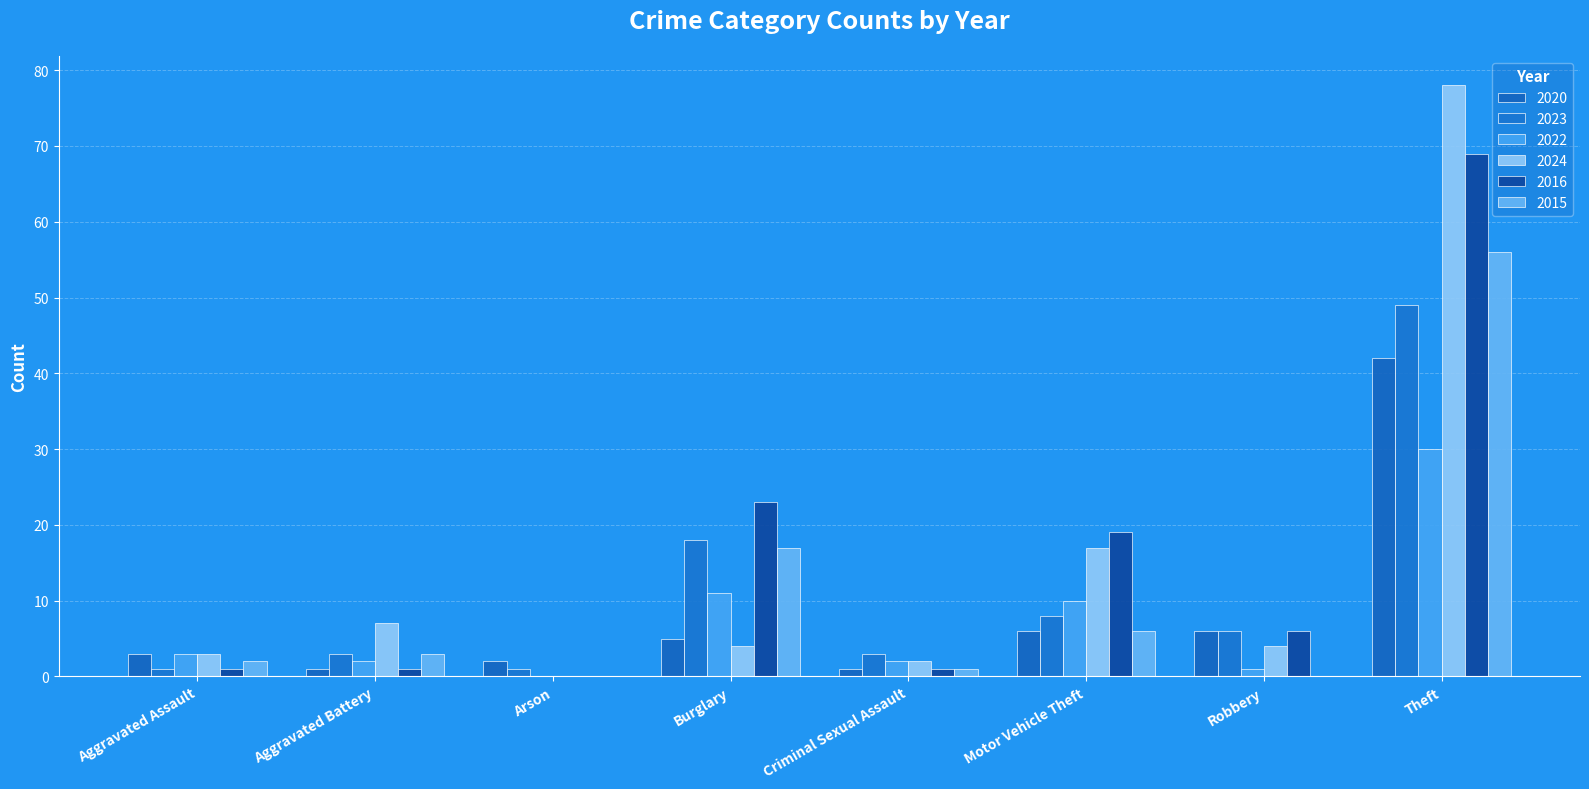

Count the number of categories in the chart.

8